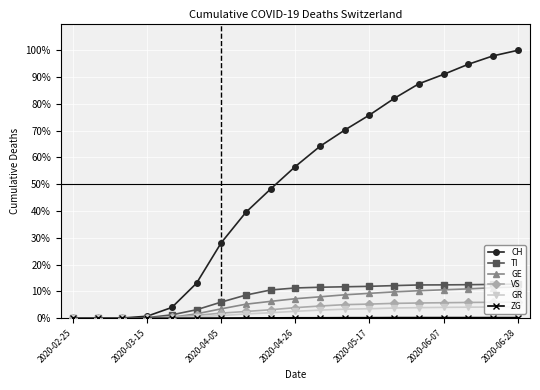

Which series has the widest spread of values?

CH